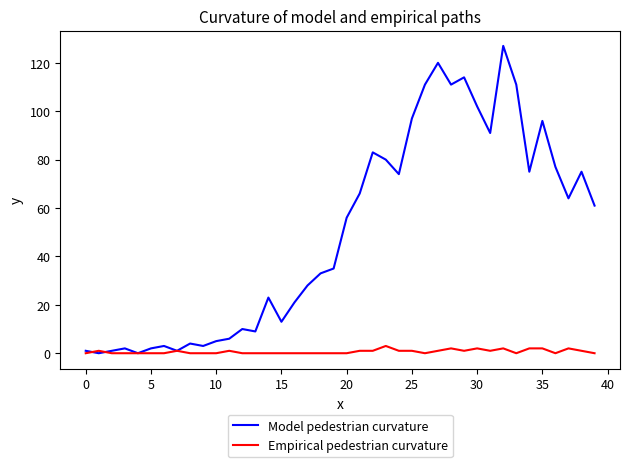

Which series has the widest spread of values?

Model pedestrian curvature